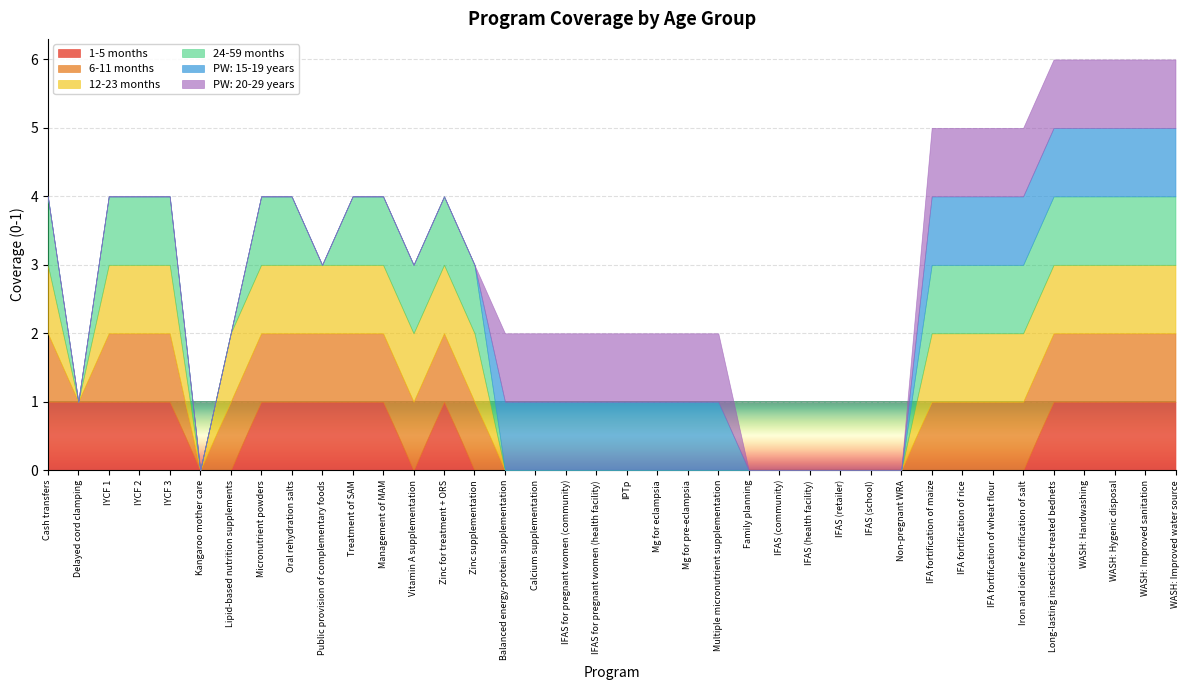

What is the label of the 6th point from the right?

Iron and iodine fortification of salt